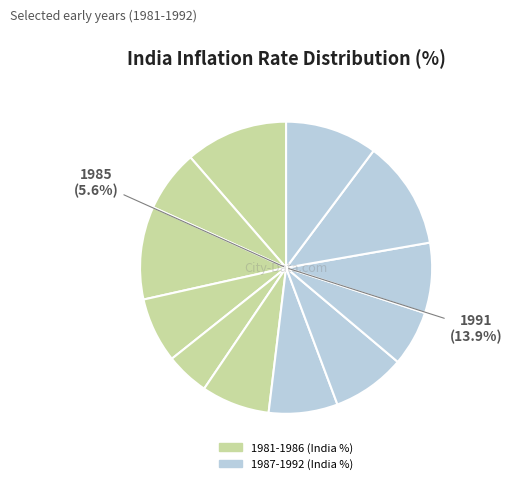

How many segments does this pie chart have?

12